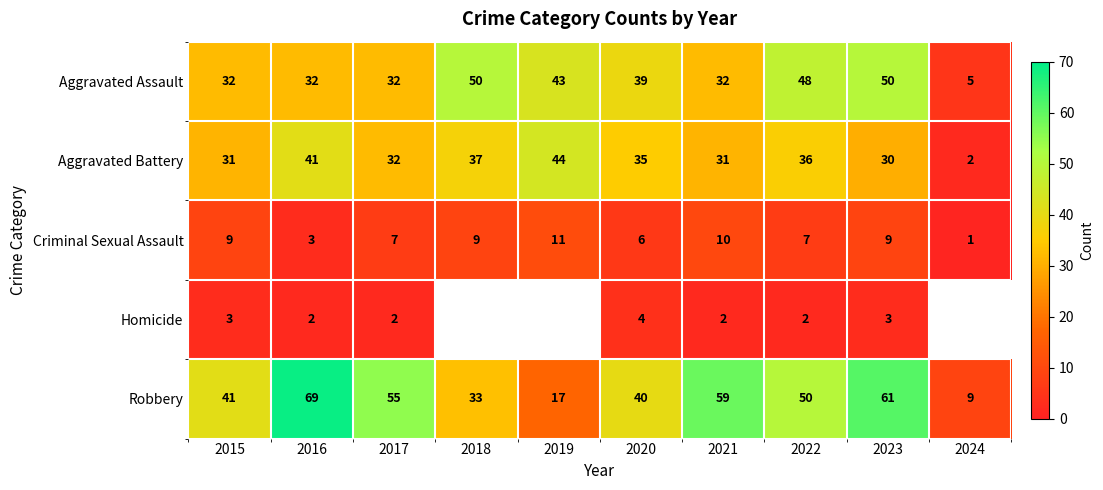

Where does the Criminal Sexual Assault series first go above 9?

2019